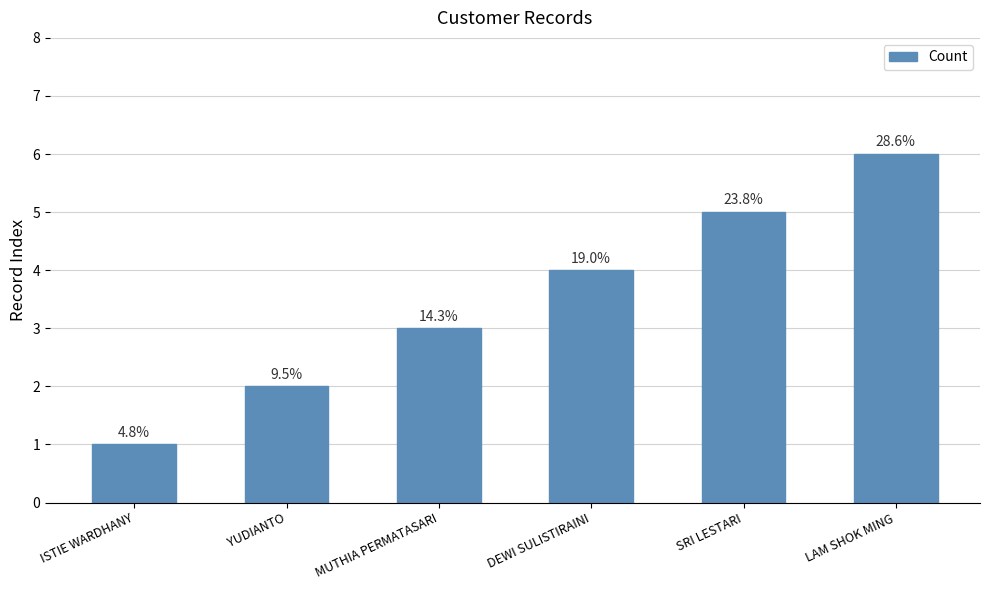

Approximately how many times larger is the value at SRI LESTARI compared to YUDIANTO?

2.5